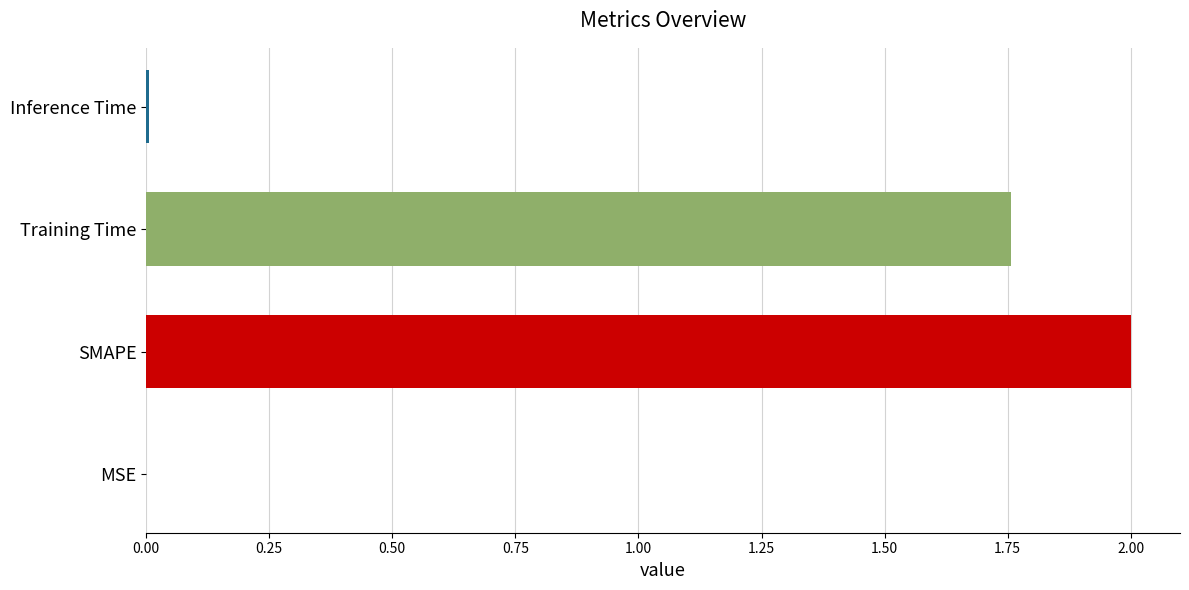

Are the bars horizontal?

Yes